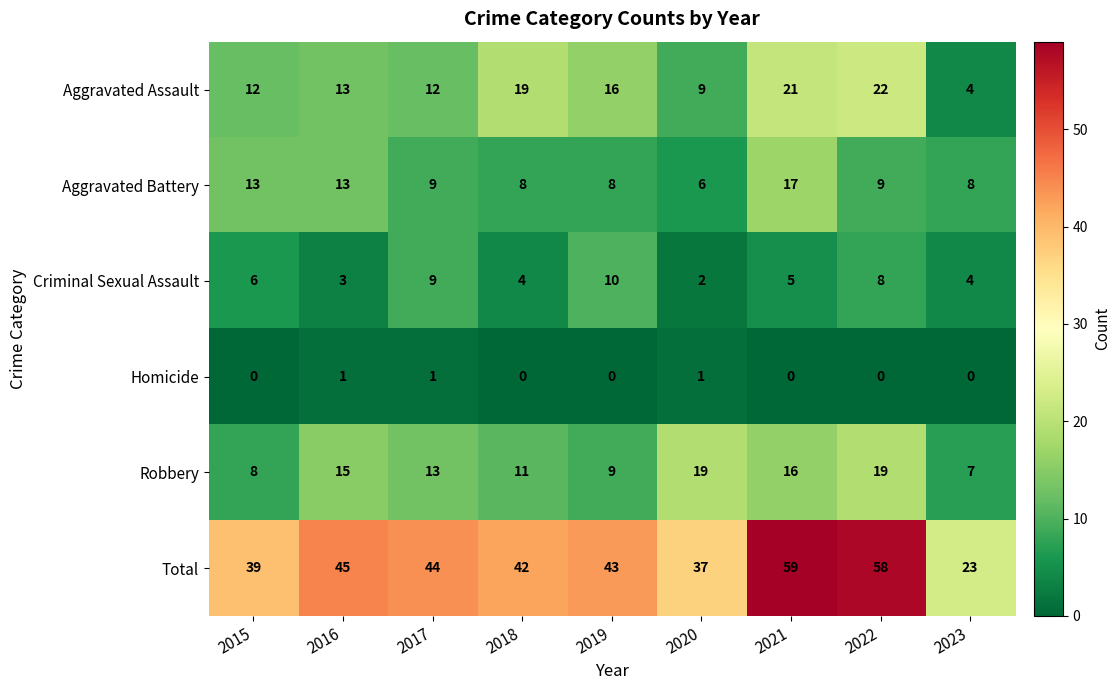

True or false: Robbery has a value of 8 at 2020.

False